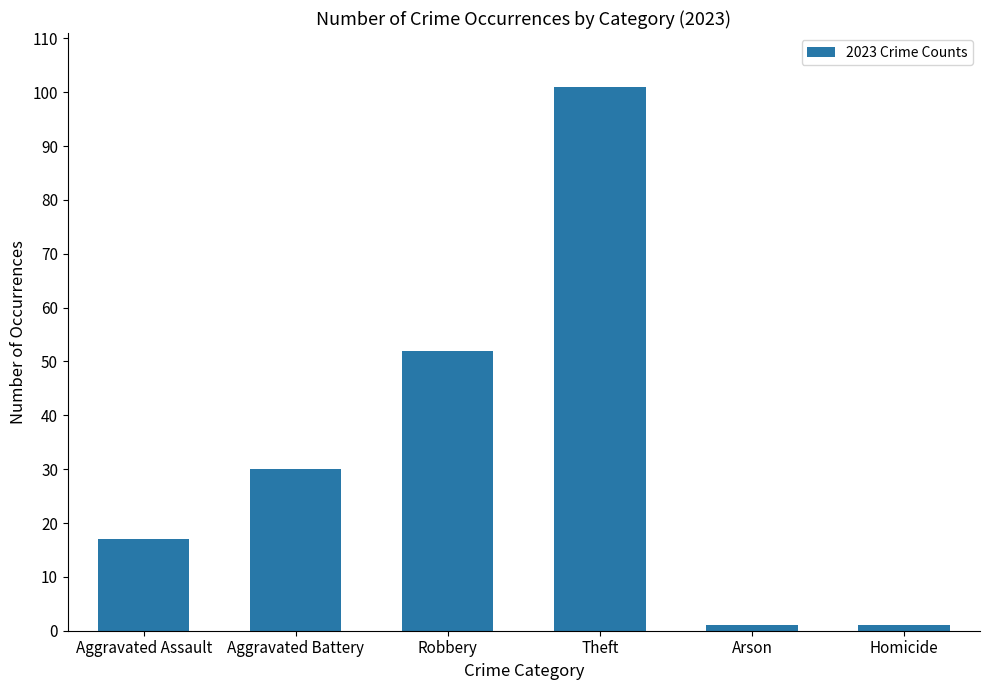

At which category does the chart reach its peak across all series?

Theft